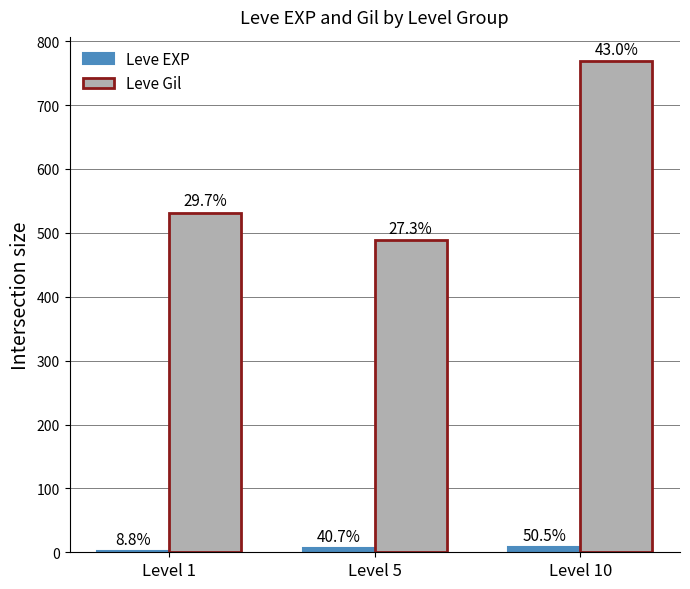

What is the value of the Leve Gil bar at the 1st from the left?

531.7